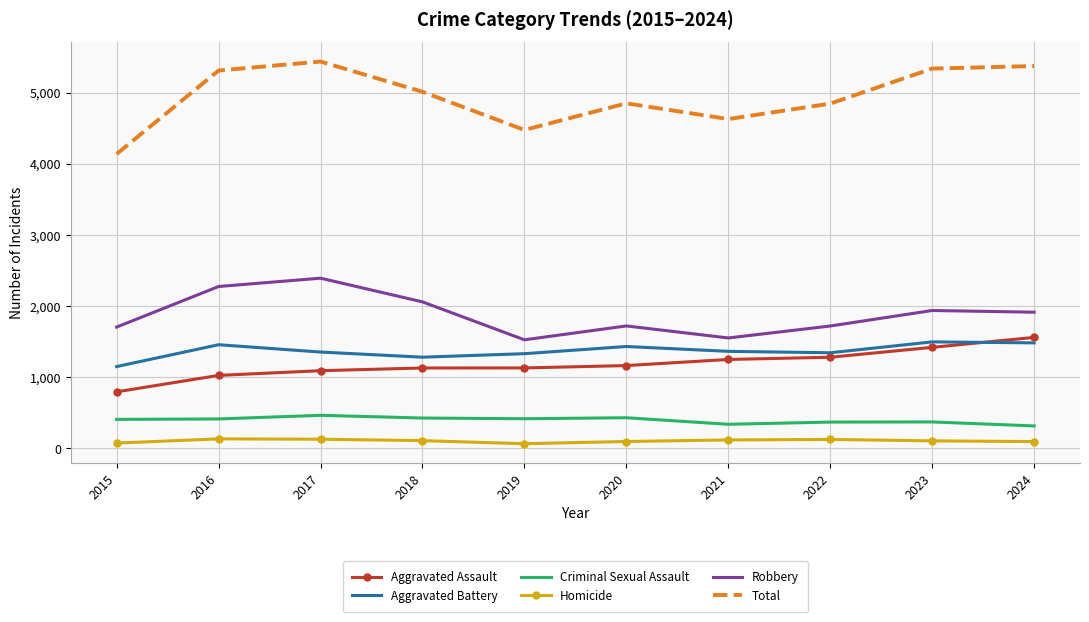

What is the maximum value for Criminal Sexual Assault?

466